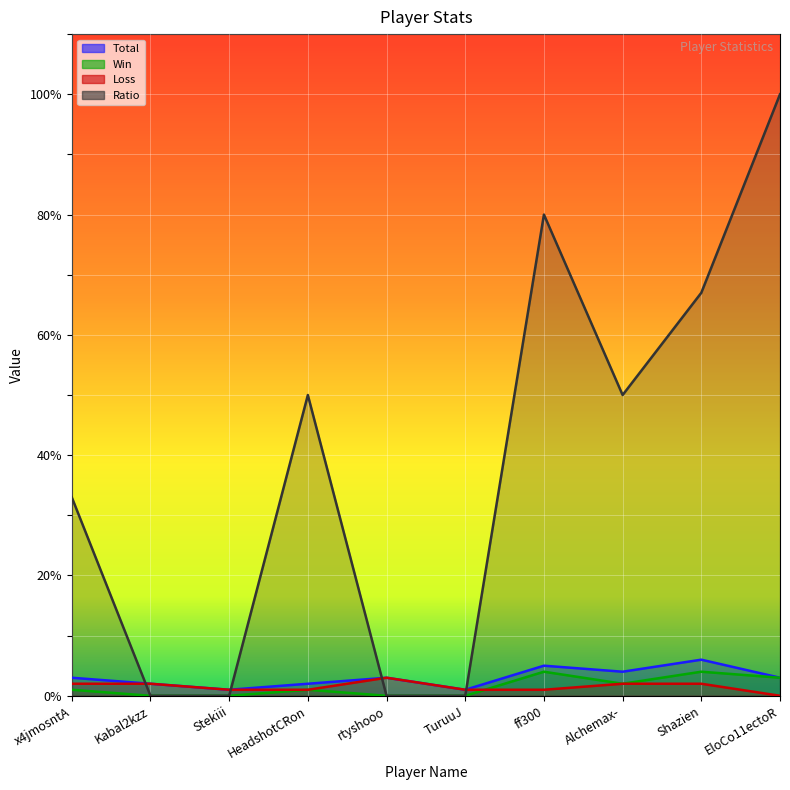

What is the difference between the maximum and second lowest values in the Loss series?

2